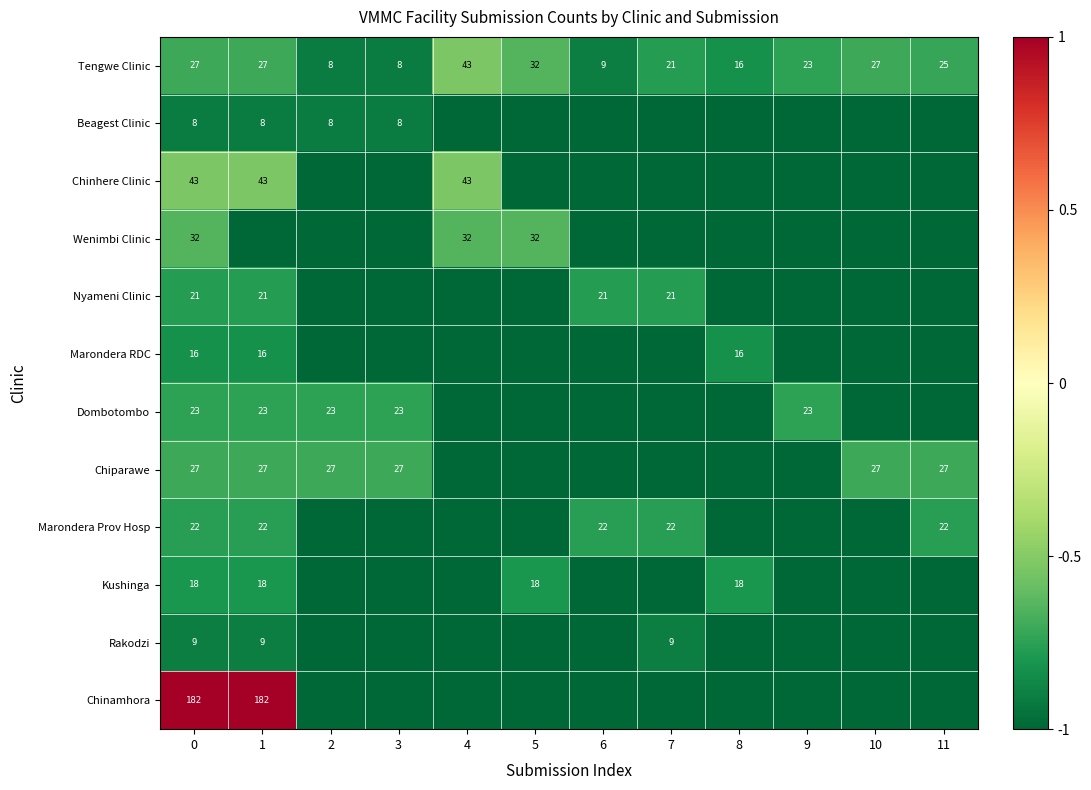

Is it true that Chinhere Clinic equals 43 at 1?

True